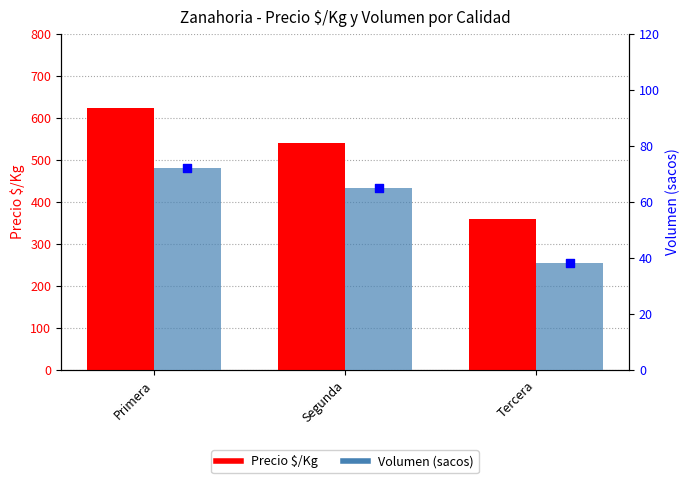

Which series reaches the maximum Y coordinate?

Precio $/Kg